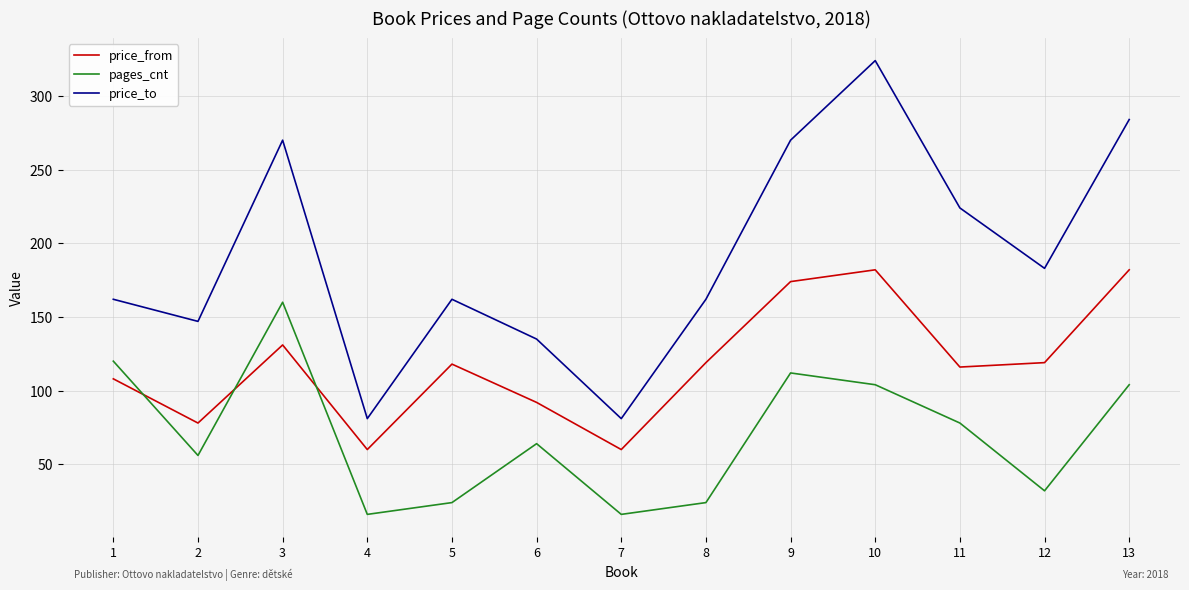

What is the difference between the price_to values at 4 and 8?

81